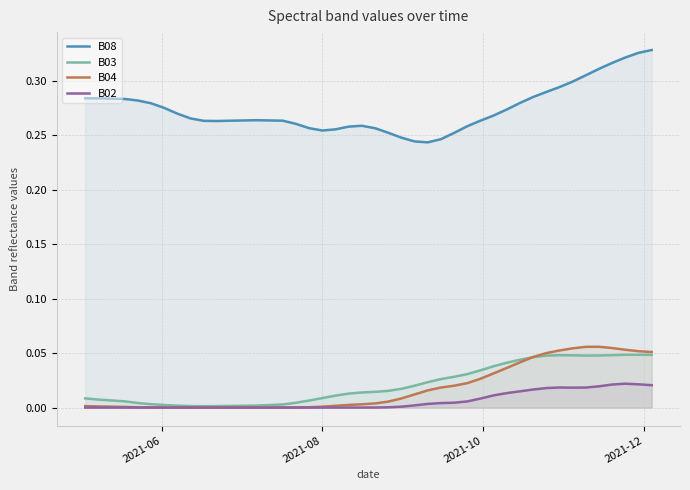

Which series has the widest spread of values?

B08